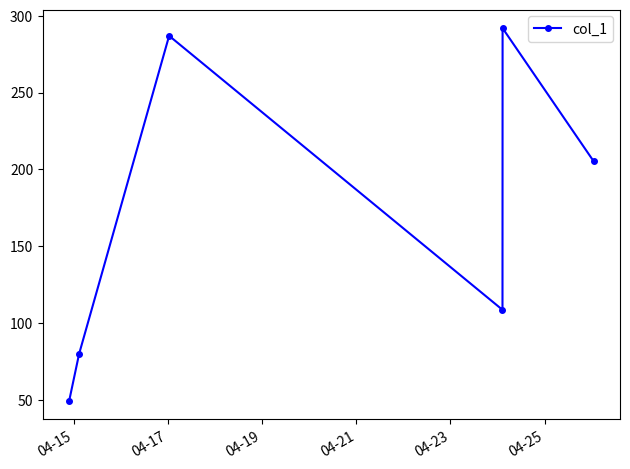

What is the minimum value shown in the chart?

49.3